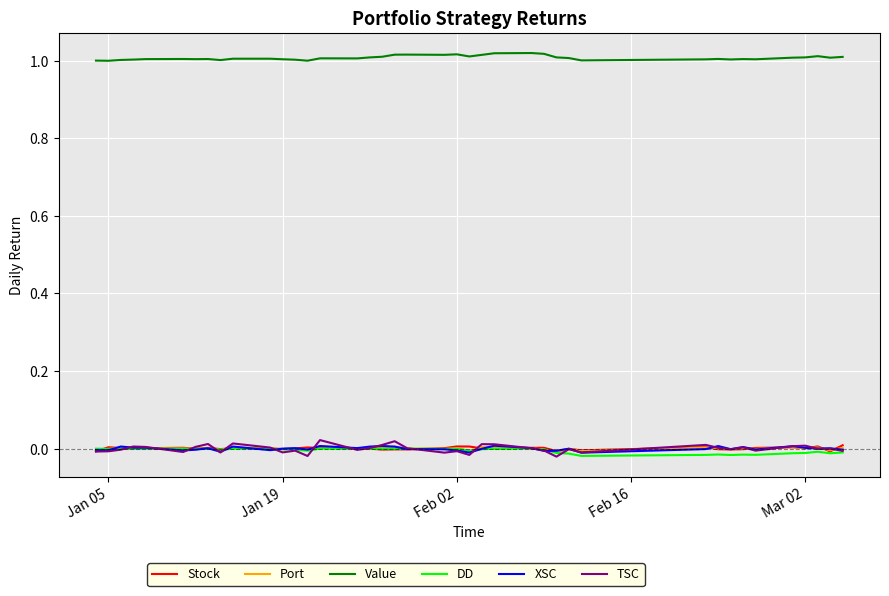

Which series has the largest total across all categories?

Value